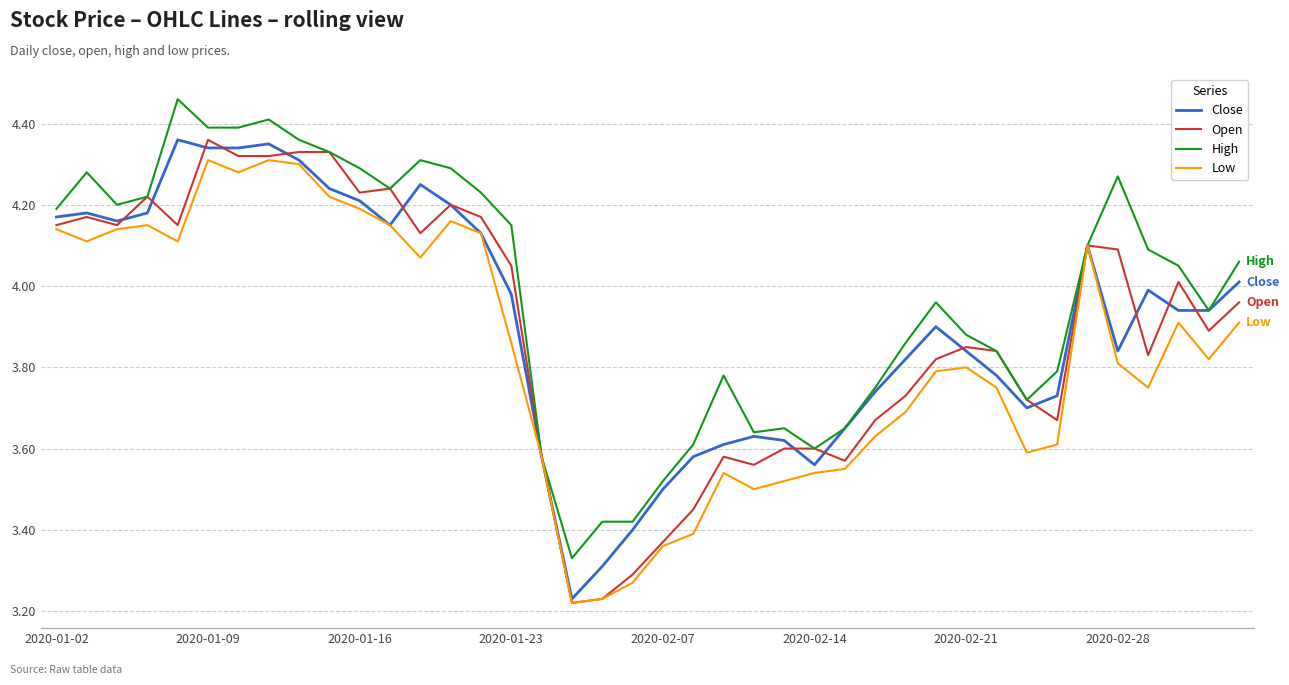

Which series has the largest total across all categories?

High